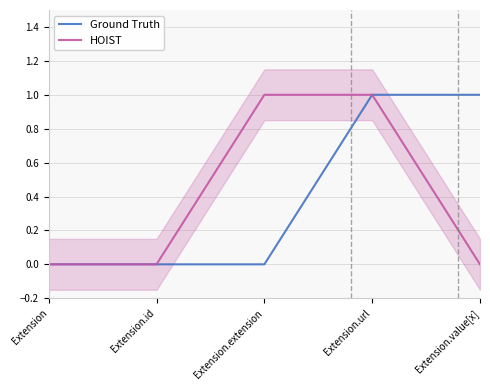

True or false: HOIST and Ground Truth intersect in this chart.

False